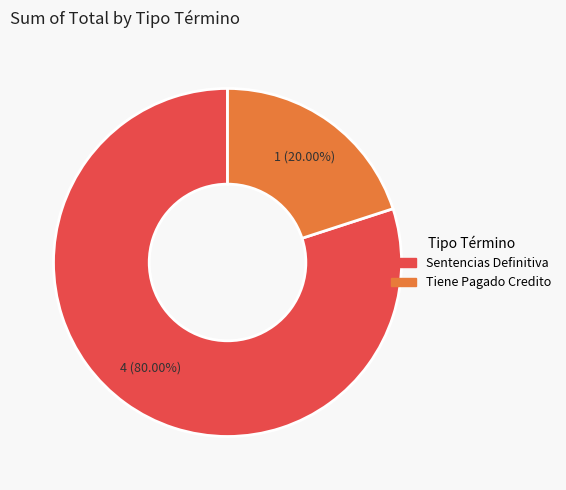

To the nearest percent, what is the average slice percentage?

50%